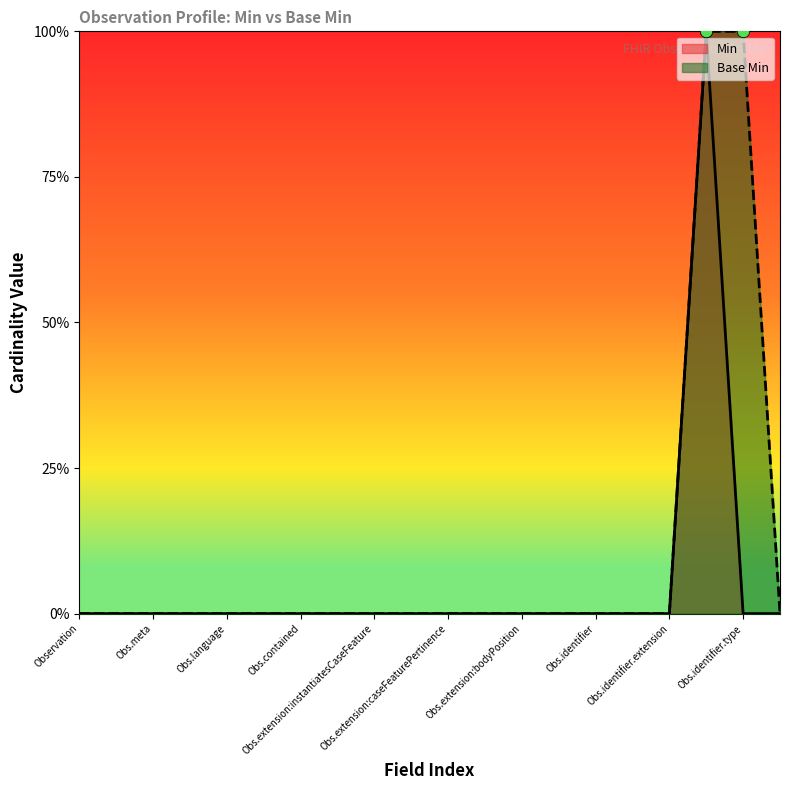

At how many categories does at least one series exceed 0?

2